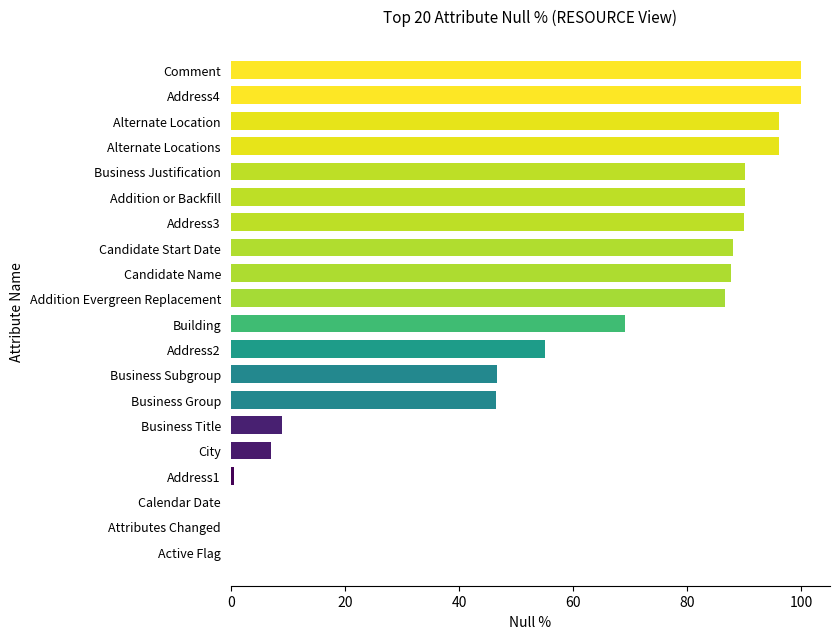

What is the change in value from Calendar Date to Address4?

+100.0